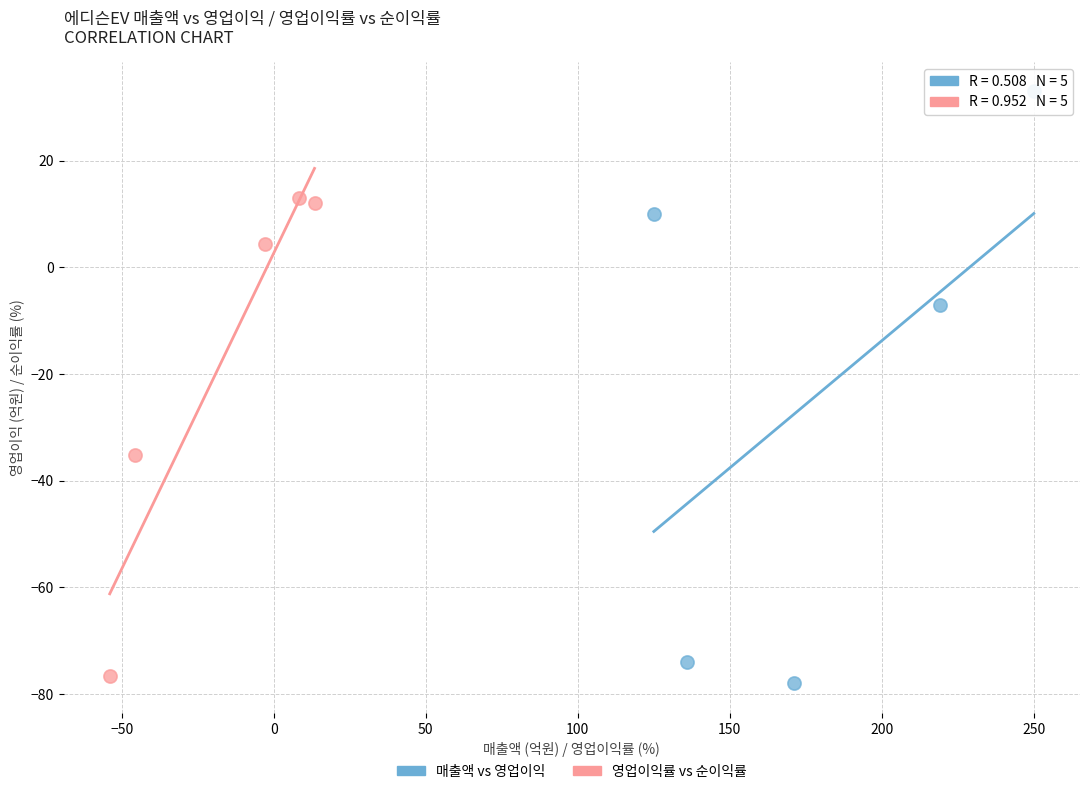

Which series contains the highest Y value?

매출액 vs 영업이익